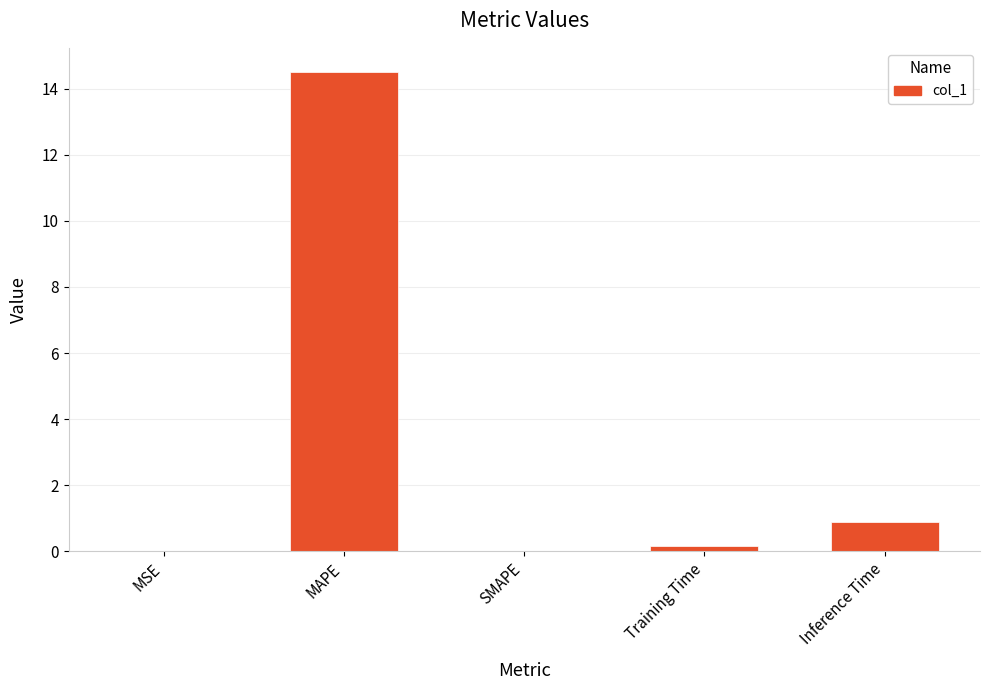

What is the sum of the values at Inference Time and MAPE?

15.4